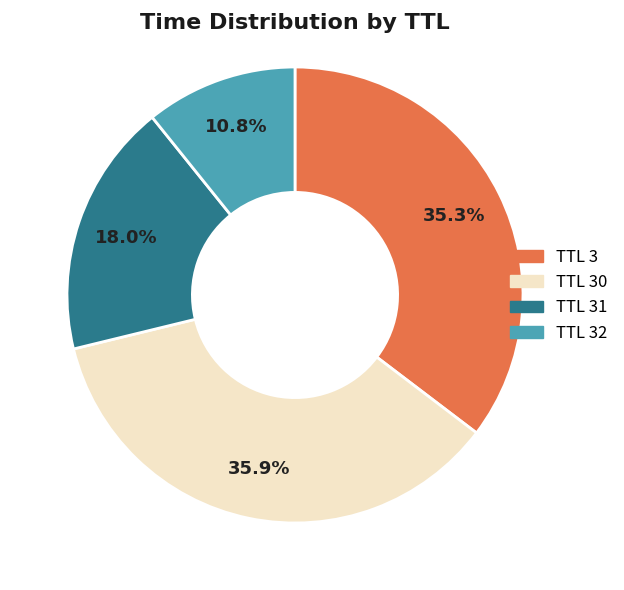

Is there any slice that represents more than half of the pie?

No